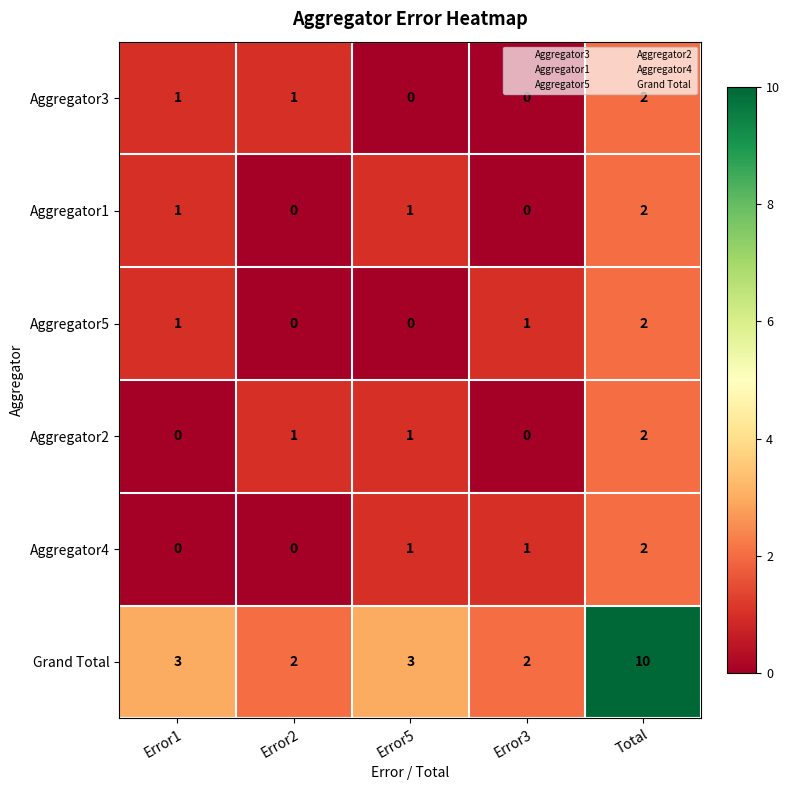

Count the Aggregator5 values in the range 0 to 1.

4